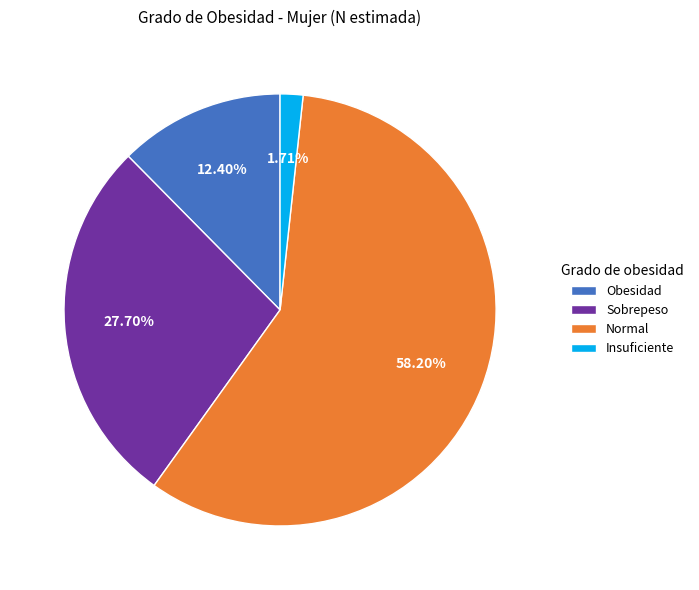

How much of the chart is everything except Sobrepeso?

72.3%